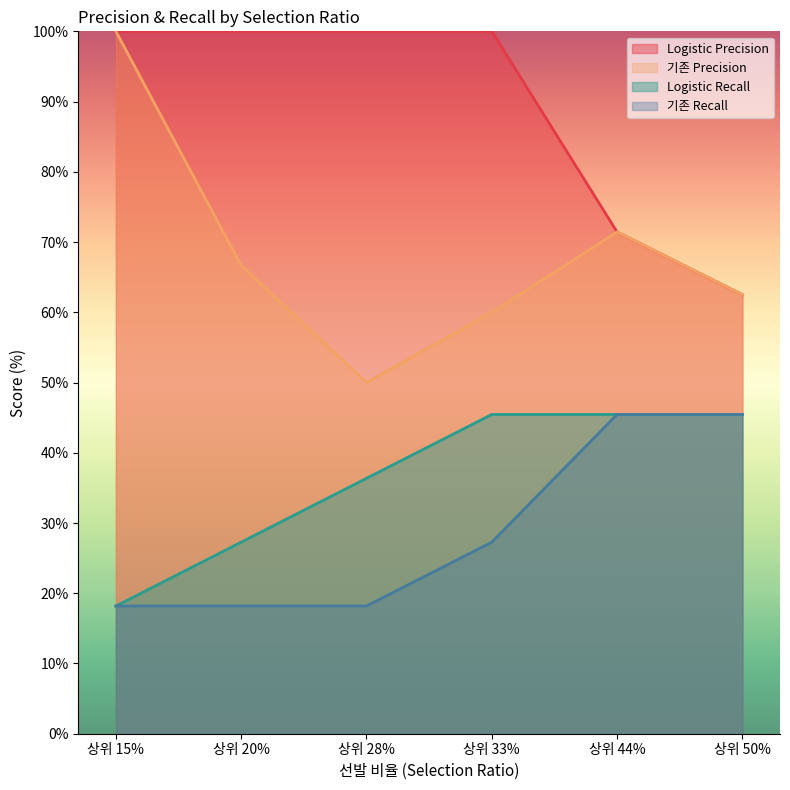

At 상위 33%, list the series in order from smallest to largest.

기존 Recall, Logistic Recall, 기존 Precision, Logistic Precision